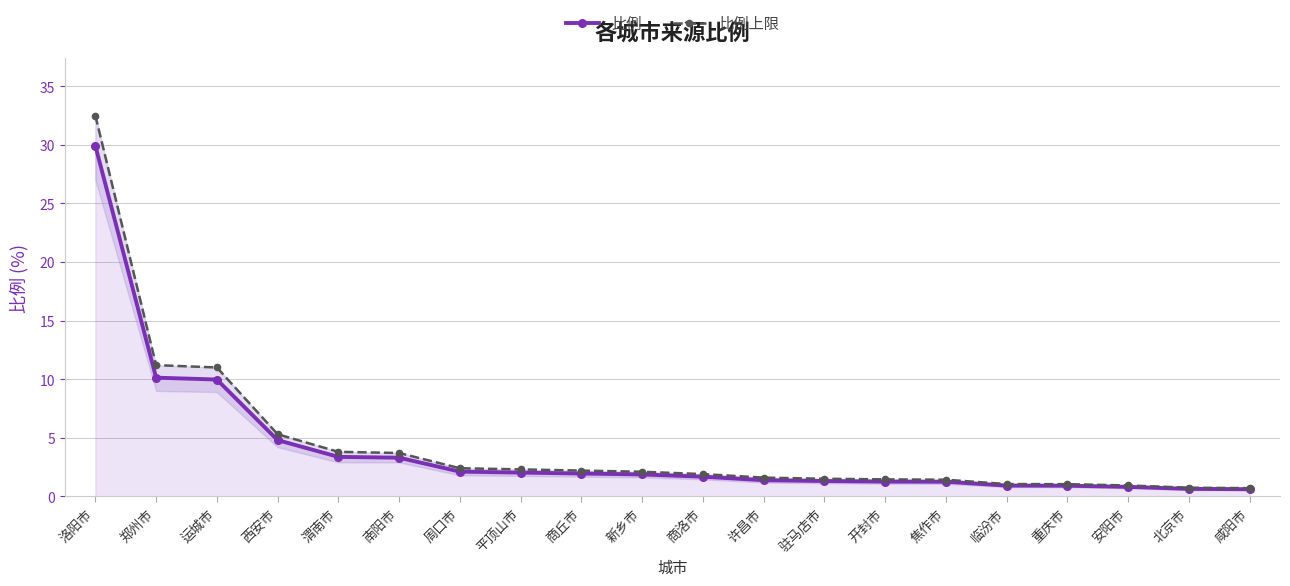

Where does the 比例上限 series first go above 2?

洛阳市